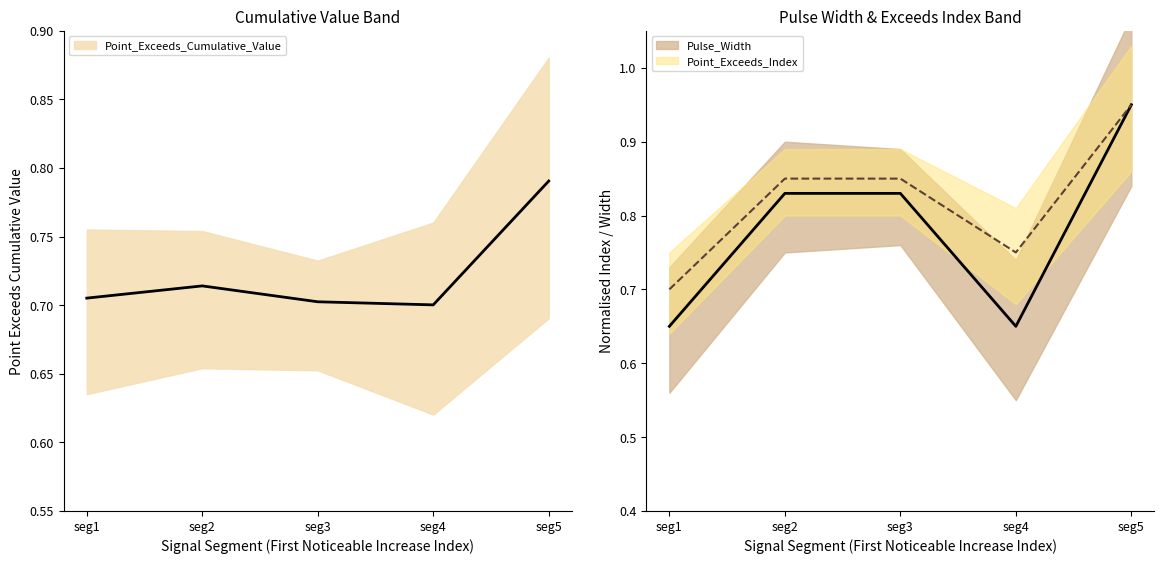

How many distinct data groups are displayed?

3